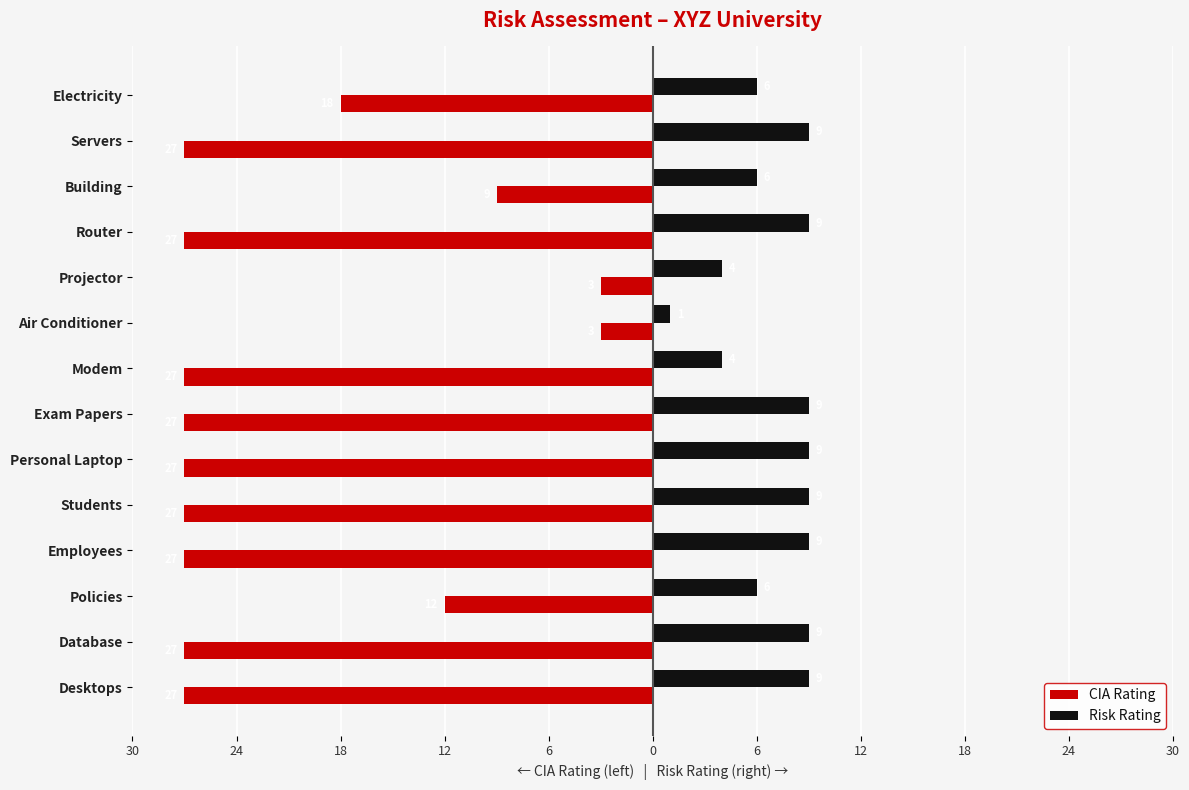

What are all the series names shown in the legend?

CIA Rating, Risk Rating